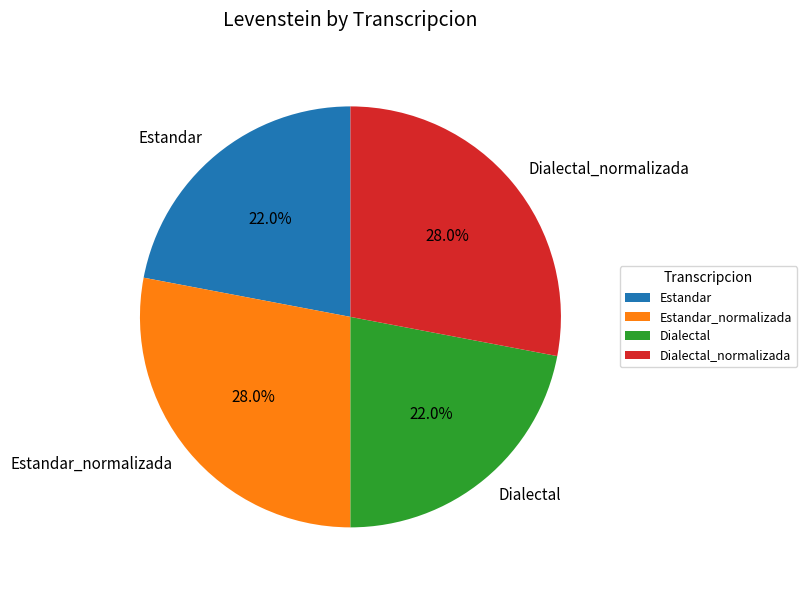

The Estandar slice represents 11% of the pie. True or false?

False